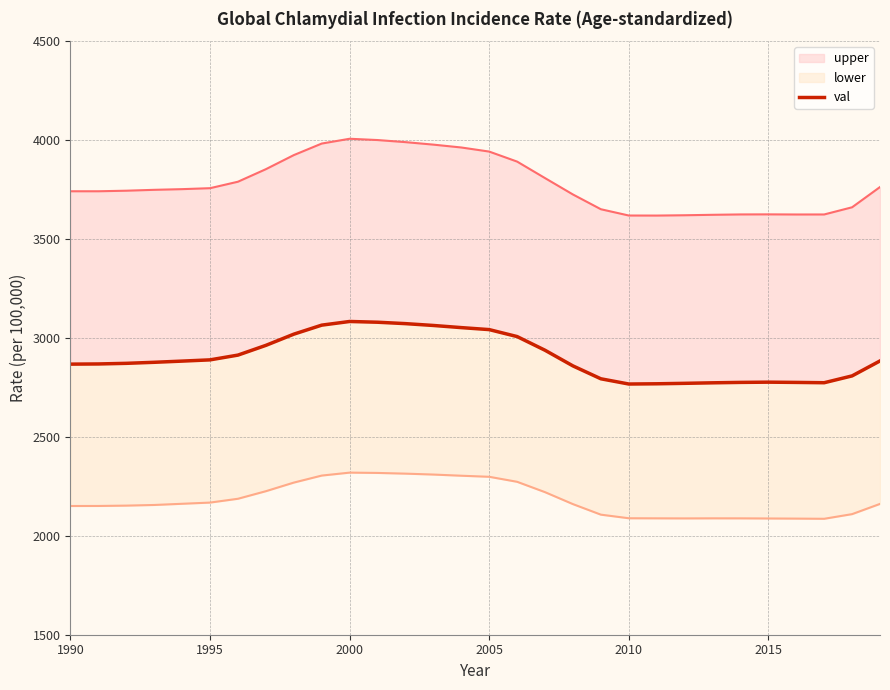

How many values in the val series are below 2882?

15